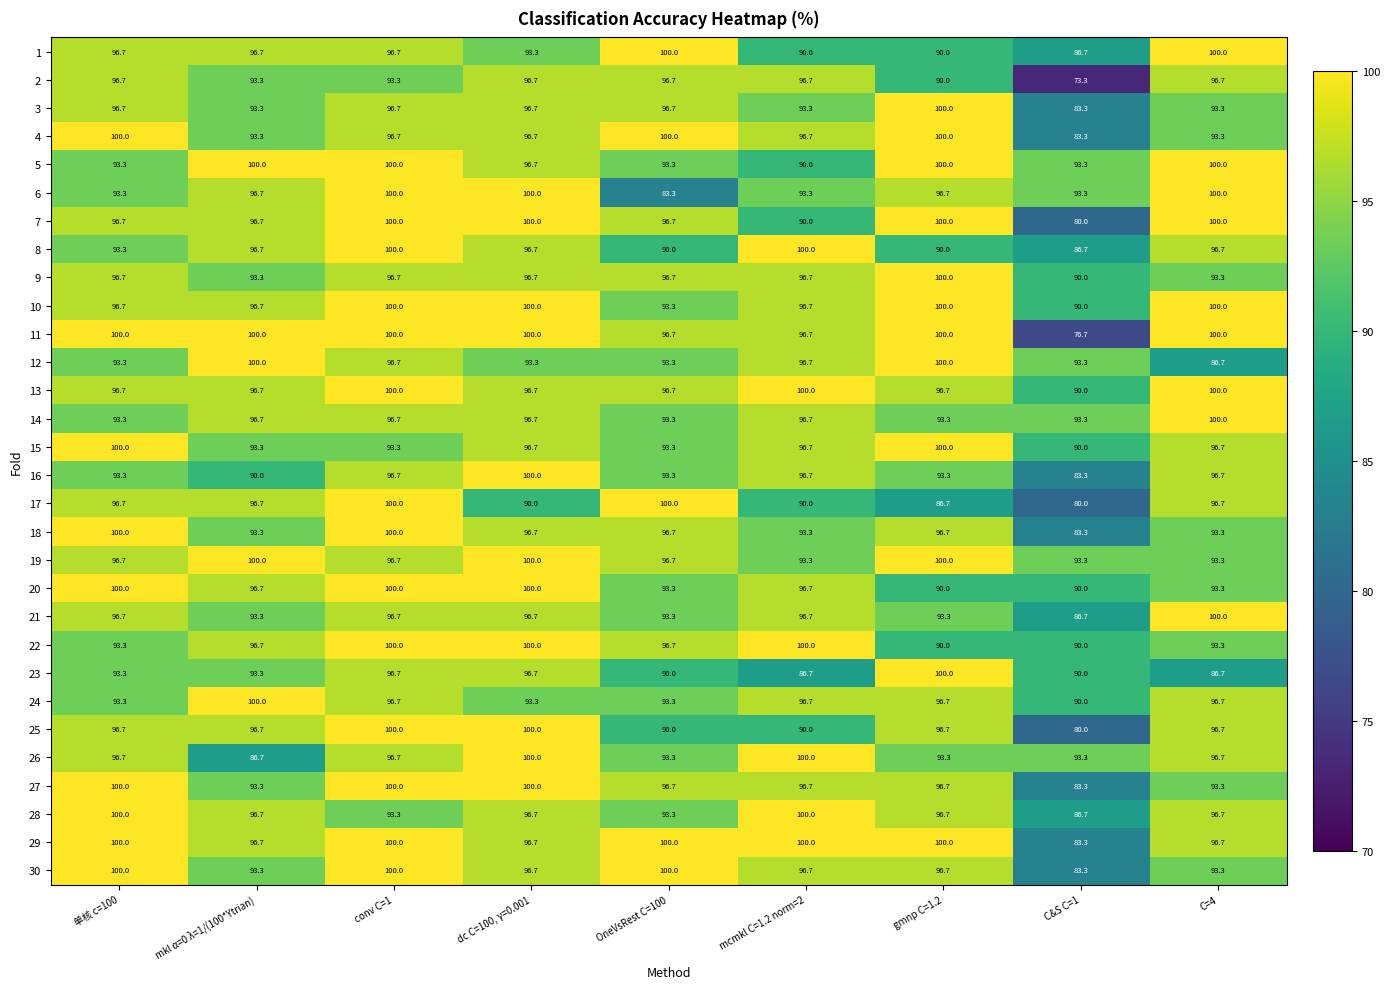

What value does the 20 series have at conv C=1?

100.0